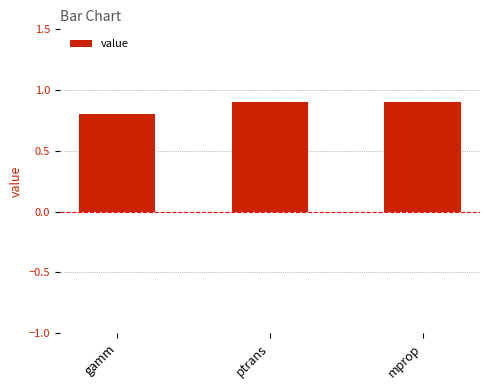

How many bars are there in total?

3